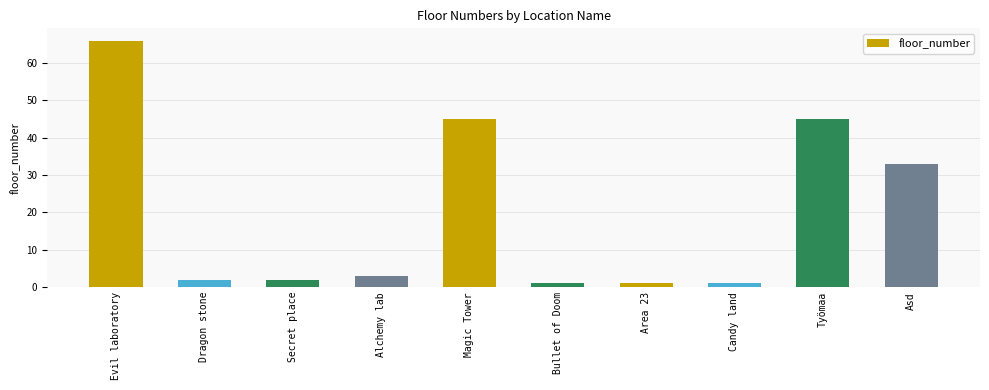

Does the chart contain any negative values?

No